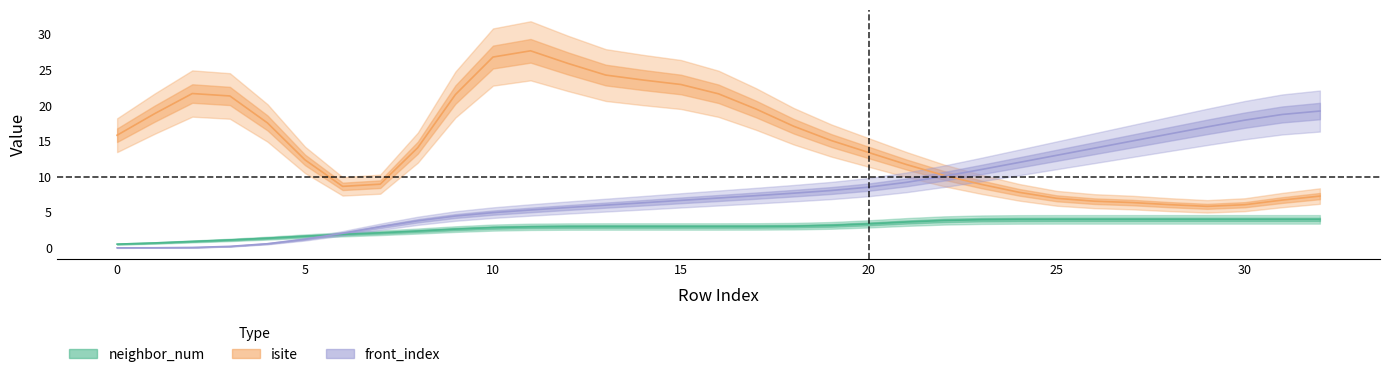

What is the sum of all neighbor_num values?

96.0